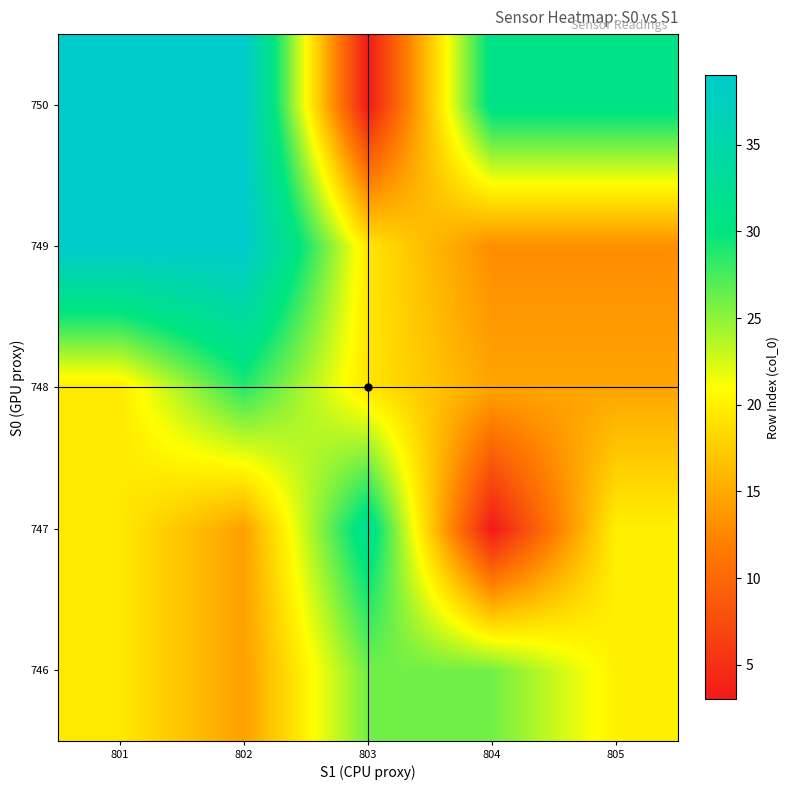

Between 802 and 801, which is larger?

801